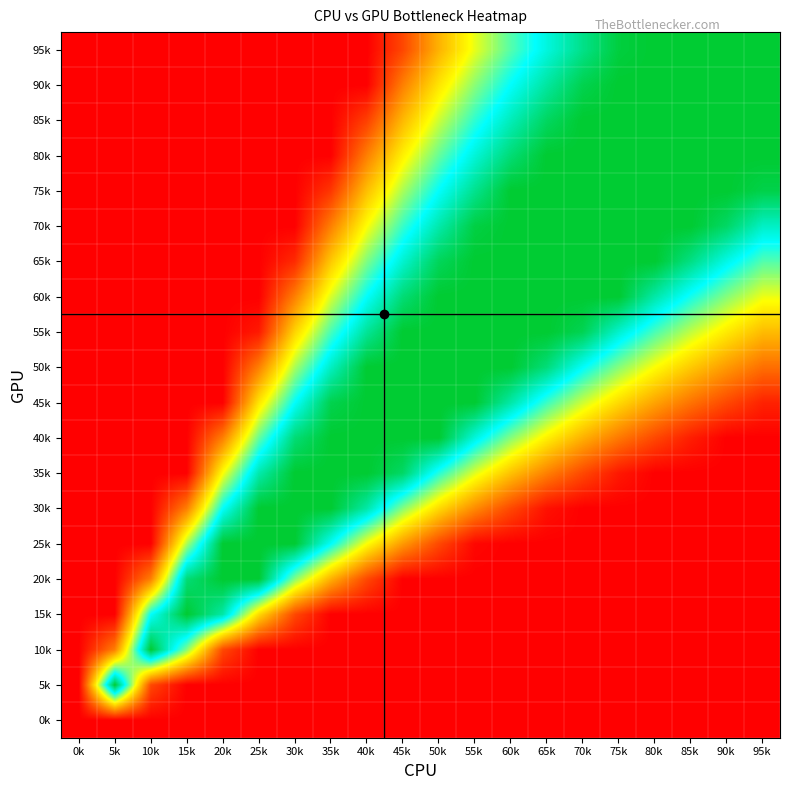

Between 90k and 10k, which is larger?

90k